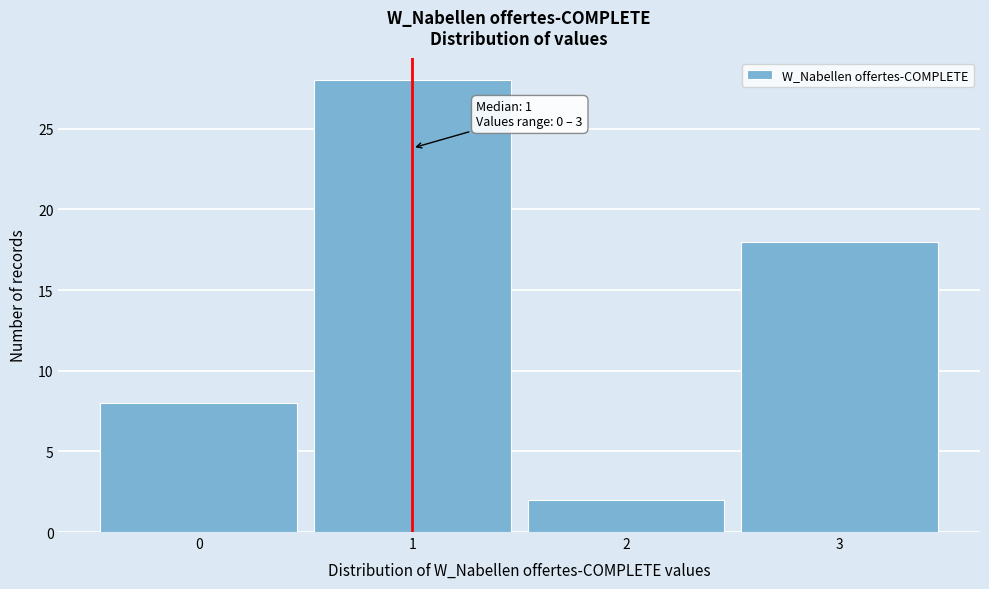

Over which range of the x-axis is the bar tallest?

0.5 to 1.5